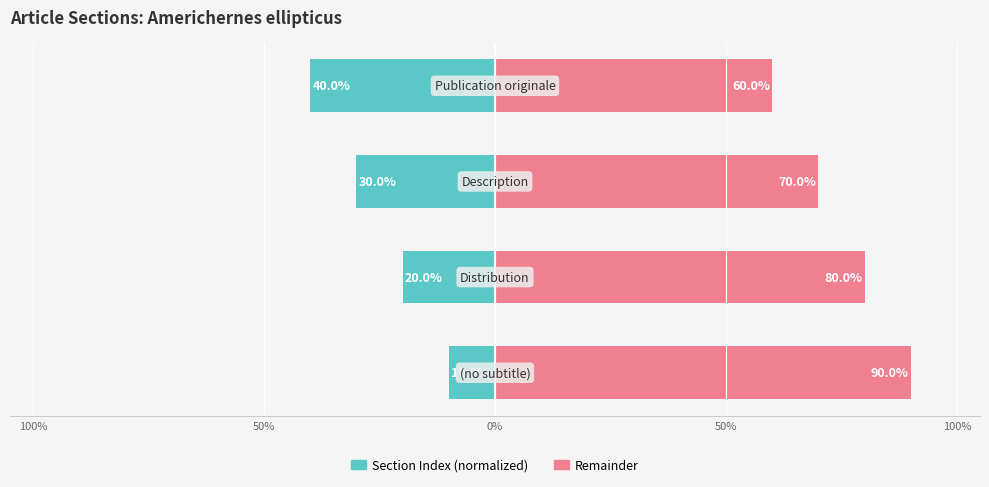

Which series has the widest spread of values?

Section Index (normalized)